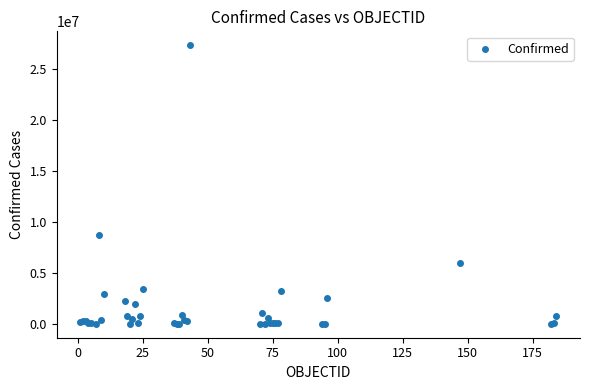

What Y value in the scatter plot is closest to 13653150?

8716940